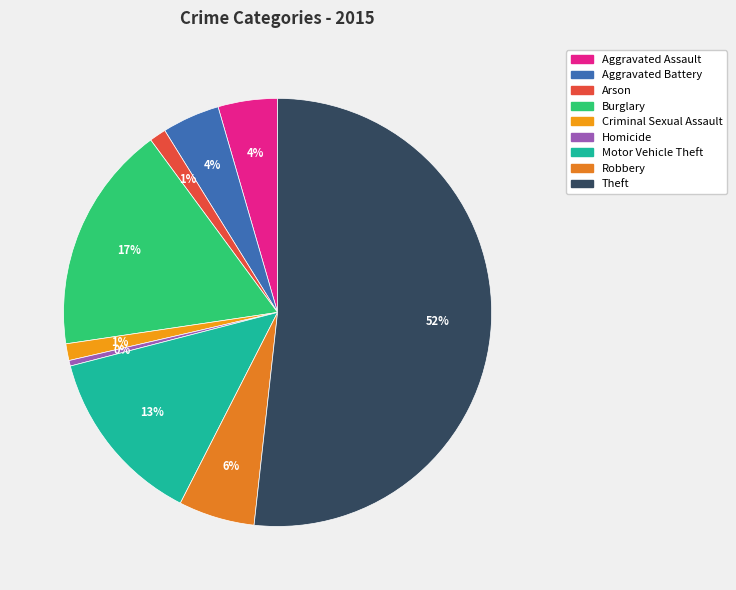

Which category has the biggest portion of the pie?

Theft